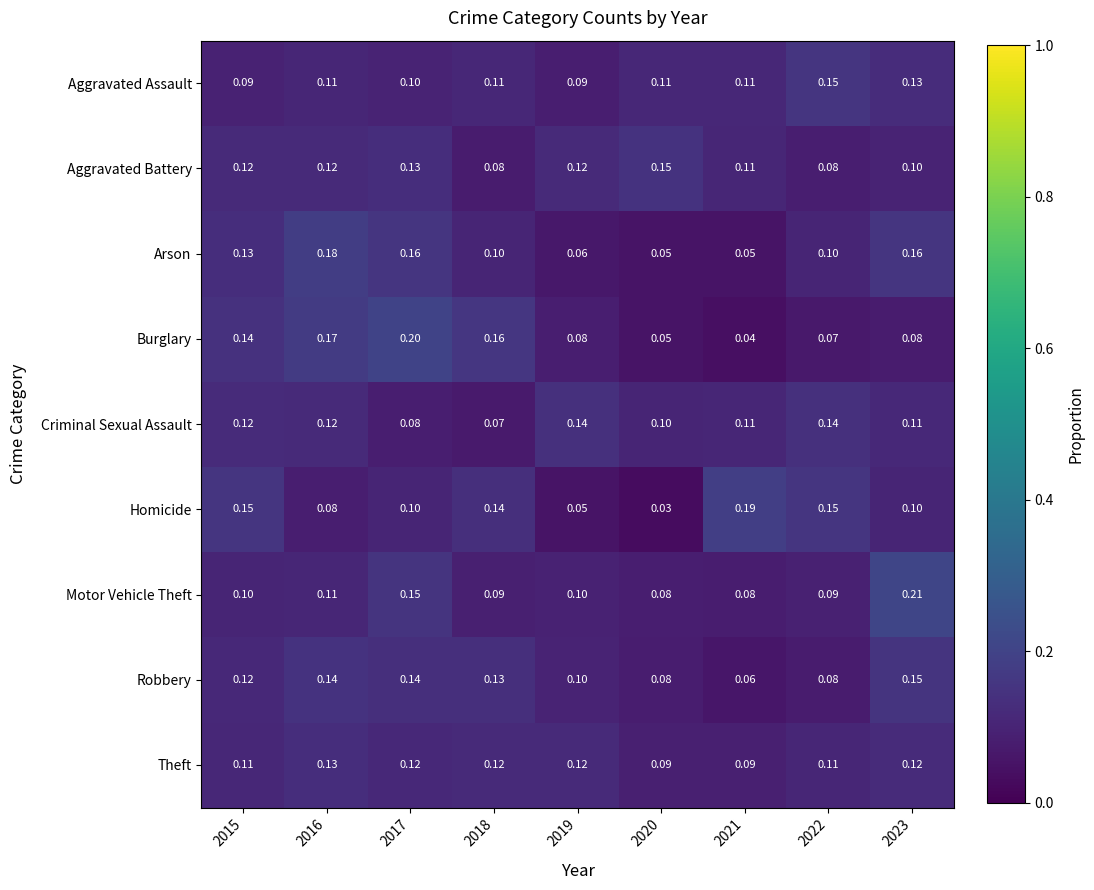

Between 2020 and 2023, which series saw the biggest shift?

Motor Vehicle Theft